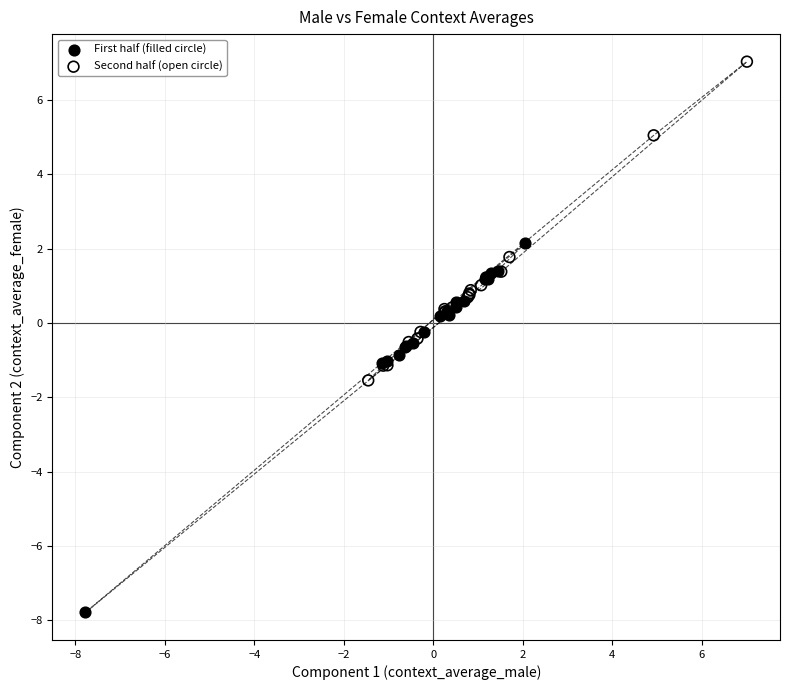

Which series reaches the minimum Y coordinate?

First half (filled circle)